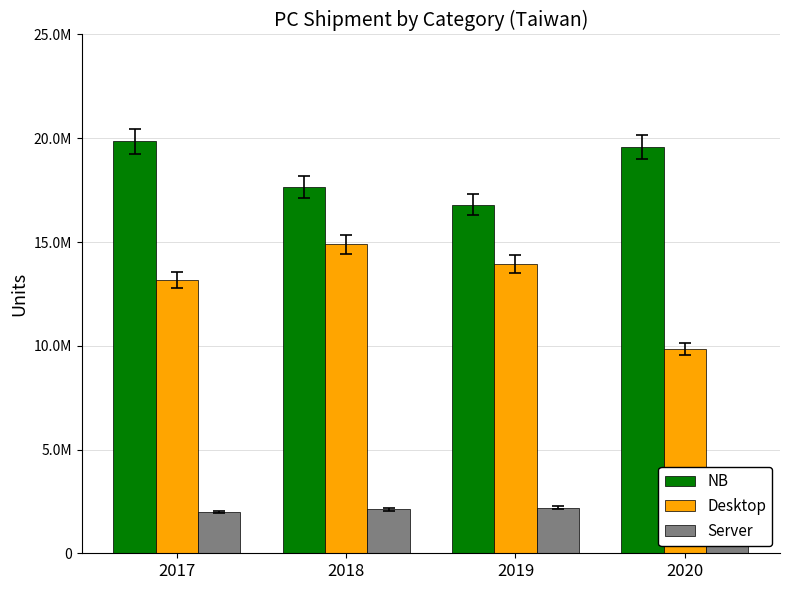

Between 2017 and 2019, which series saw the biggest shift?

NB